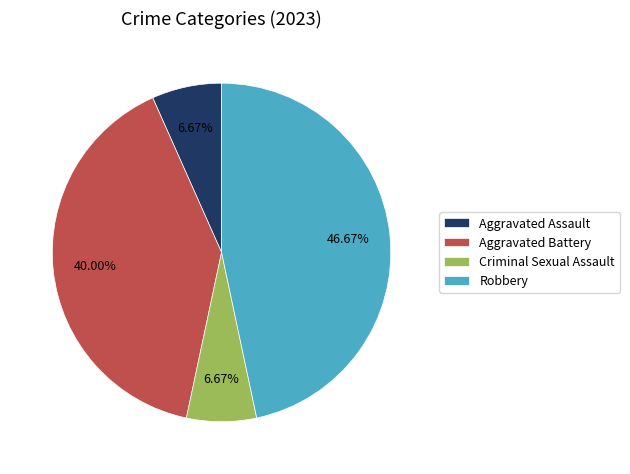

What is the total percentage of Robbery and Aggravated Assault?

53.3%